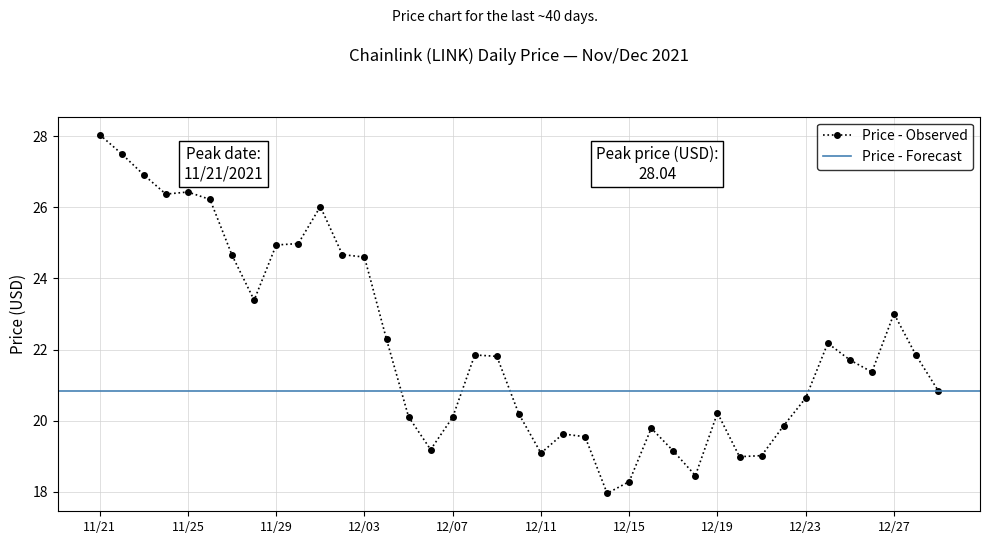

How many categories are shown in the chart?

39